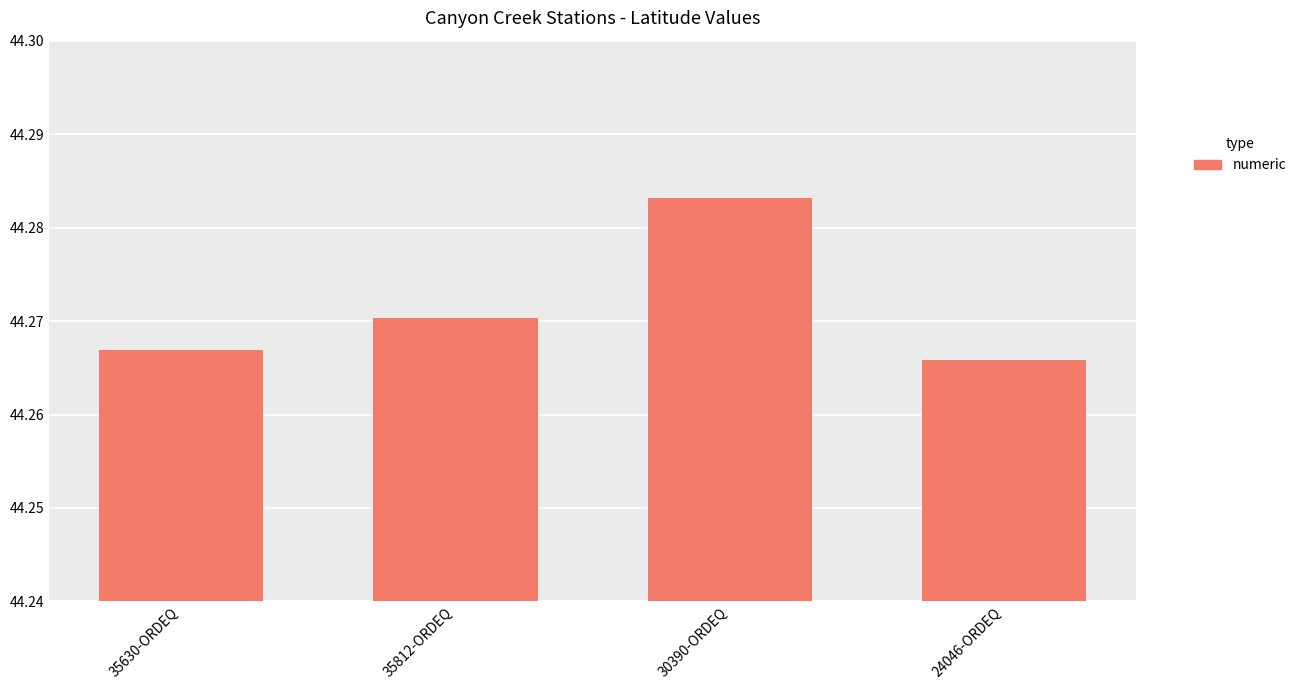

Approximately how many times larger is the value at 35812-ORDEQ compared to 35630-ORDEQ?

1.0